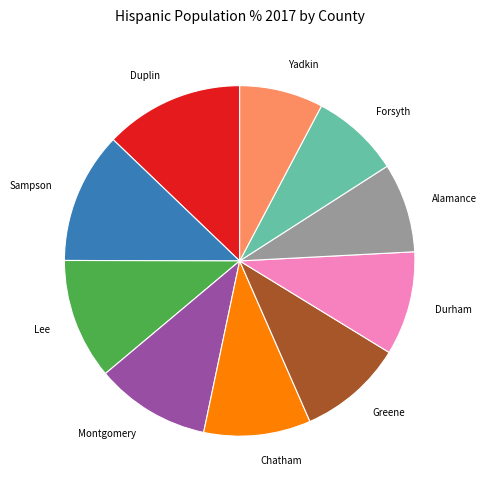

Count the number of slices in the pie.

10